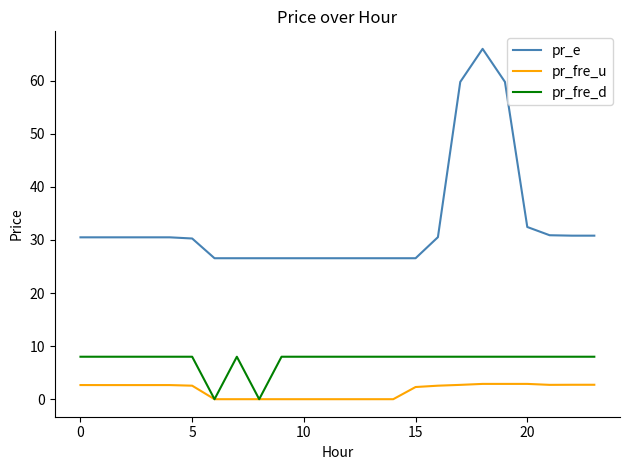

True or false: pr_fre_d and pr_e intersect in this chart.

False